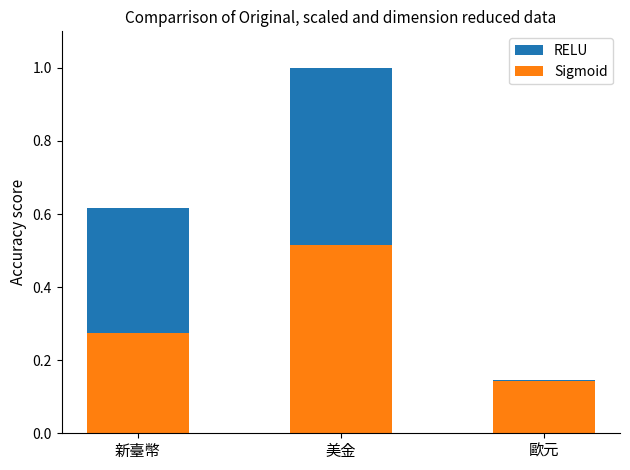

At which category is the sum across all series the highest?

美金